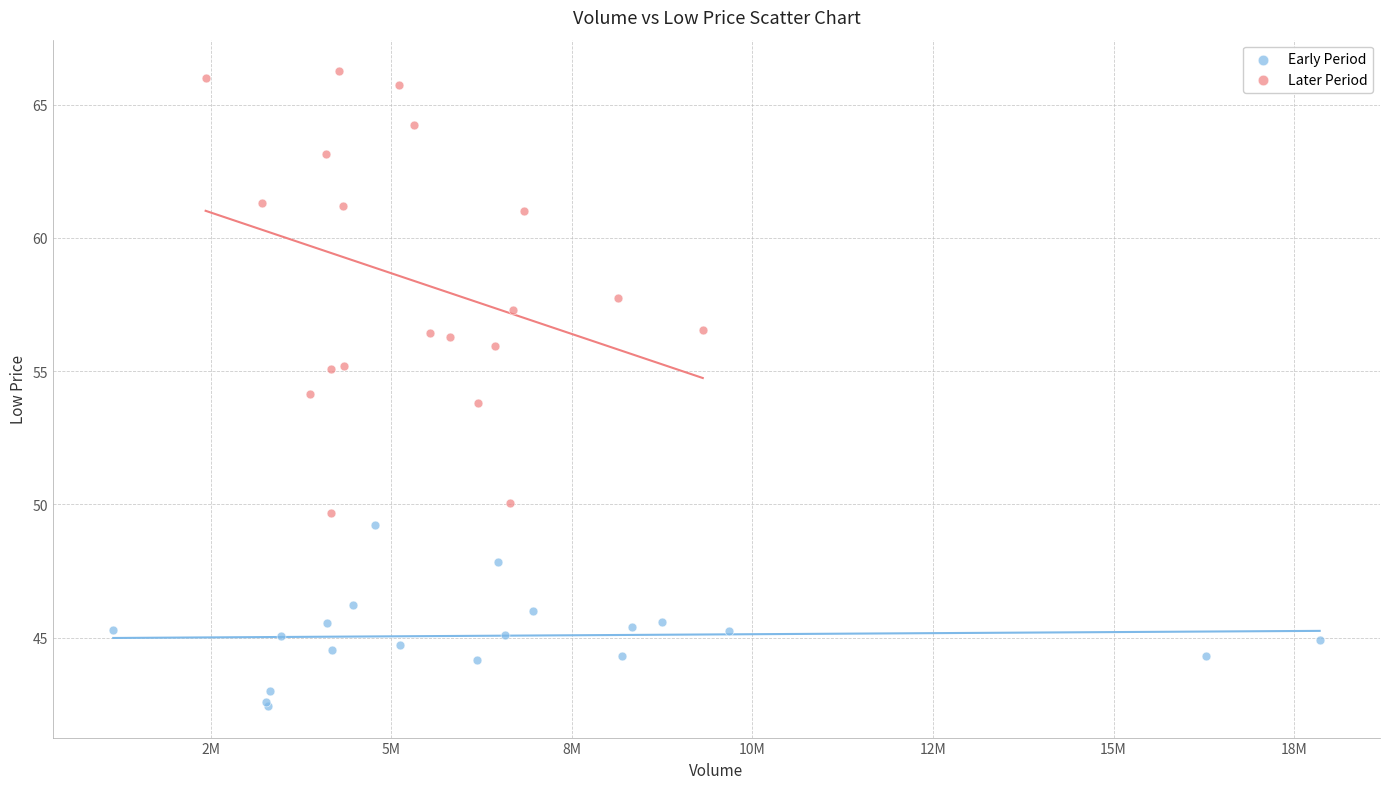

Which series contains the lowest Y value?

Early Period